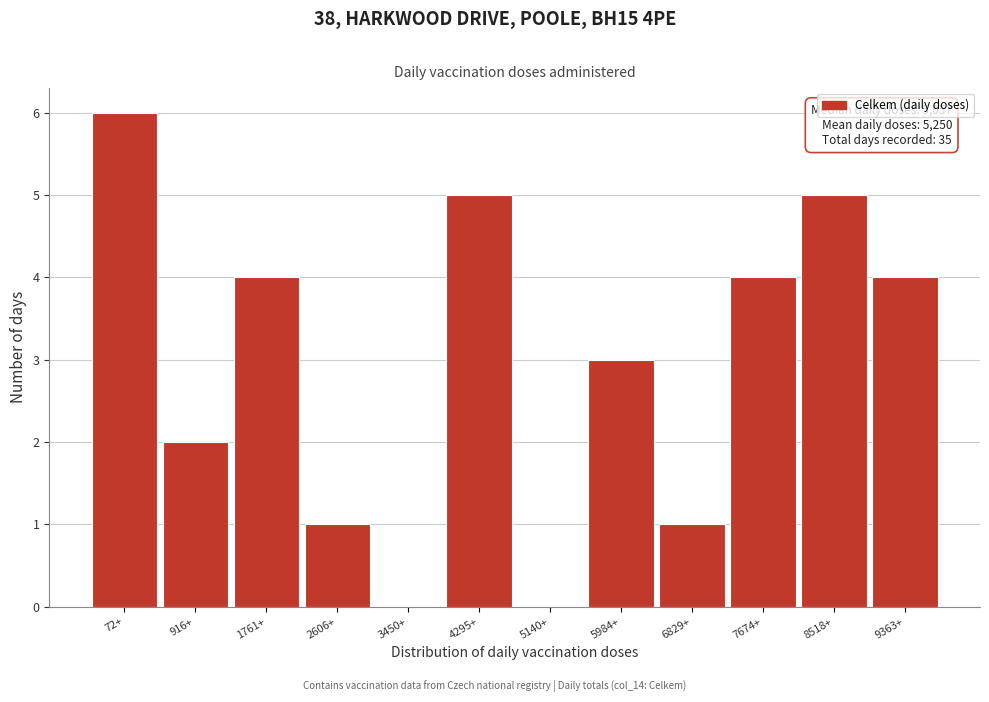

Reading left to right, what are all the values shown in this chart?

72+=6	916+=2	1761+=4	2606+=1	3450+=0	4295+=5	5140+=0	5984+=3	6829+=1	7674+=4	8518+=5	9363+=4